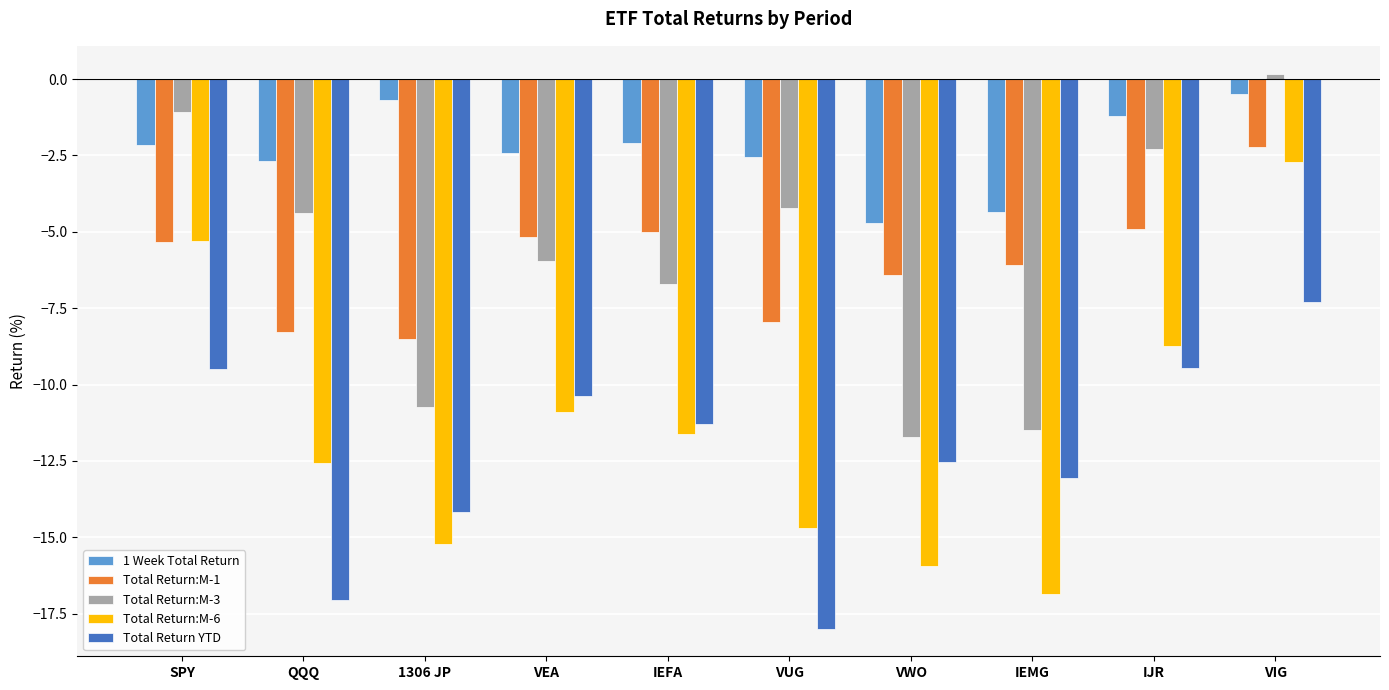

Are the bars grouped side by side (vs. stacked)?

Yes